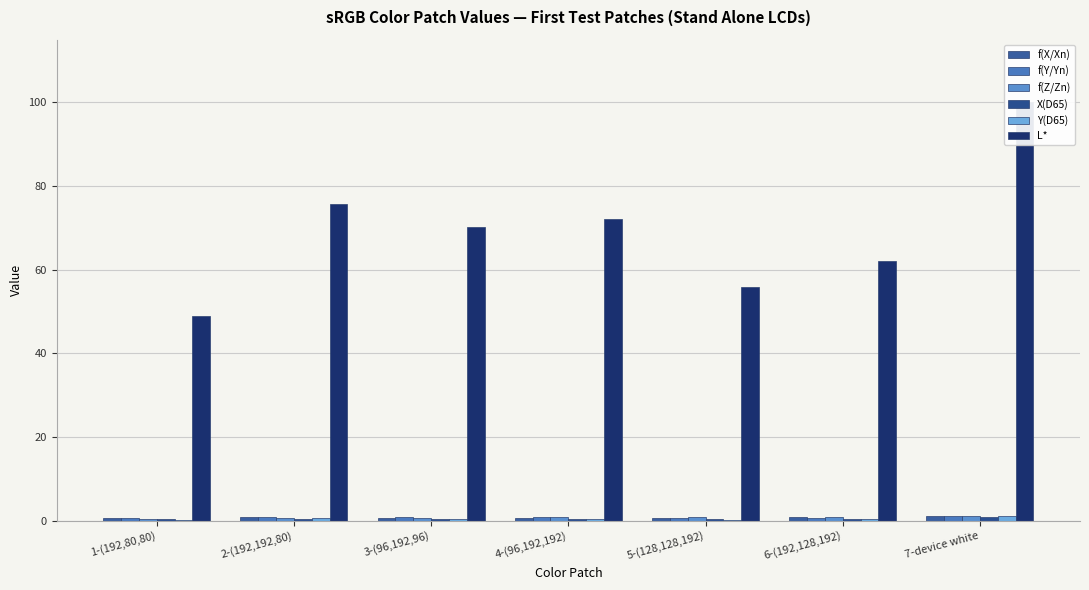

How many bars are there in total?

42